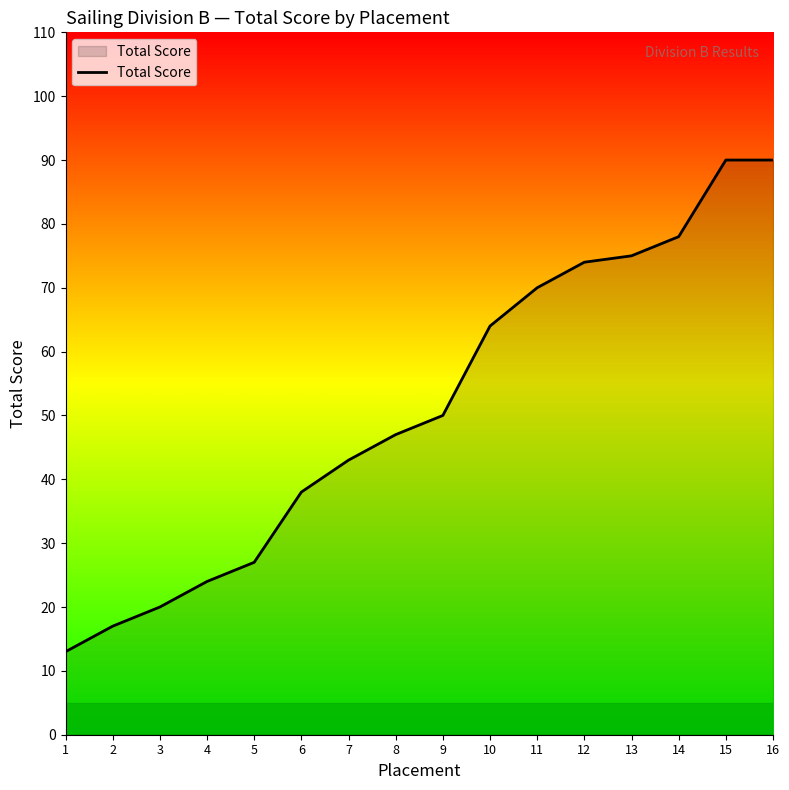

Read the value at 6, to the nearest 10.

40